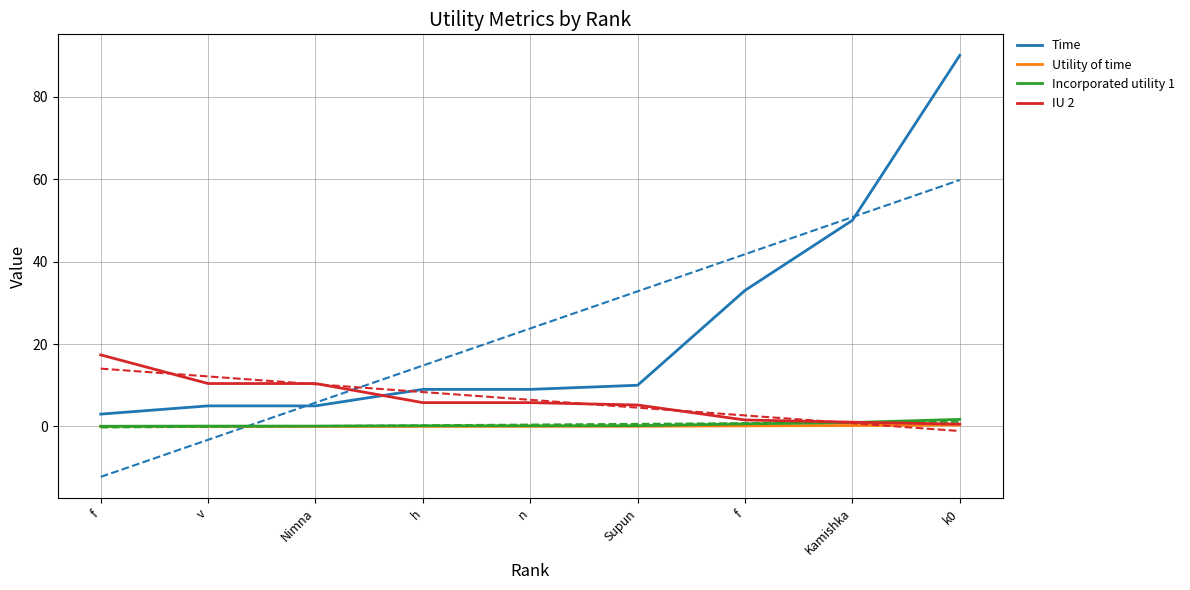

The value of Utility of time at Supun is 0.1. True or false?

False